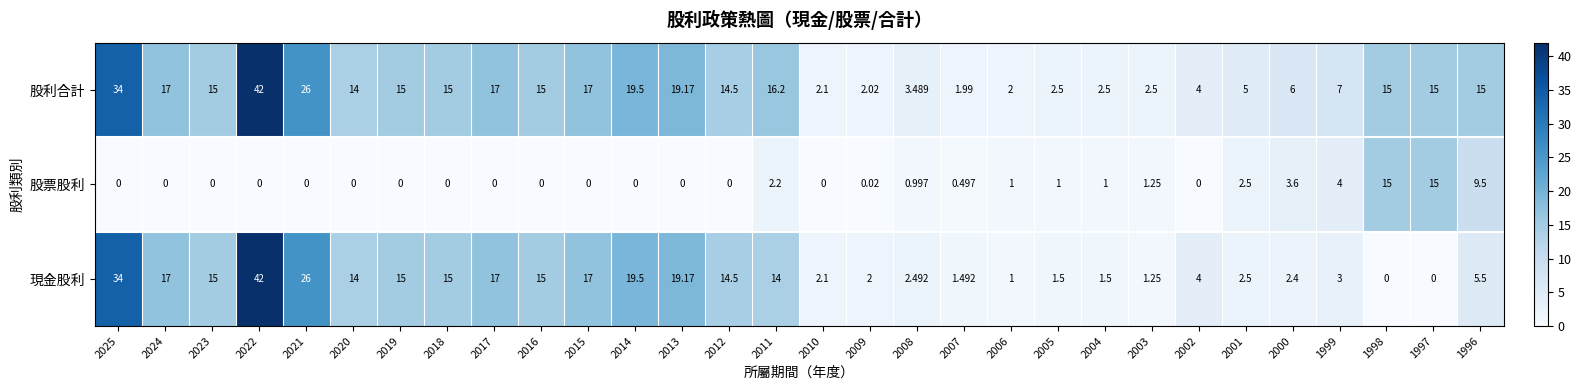

What is the total value across all series at 2015?

34.0